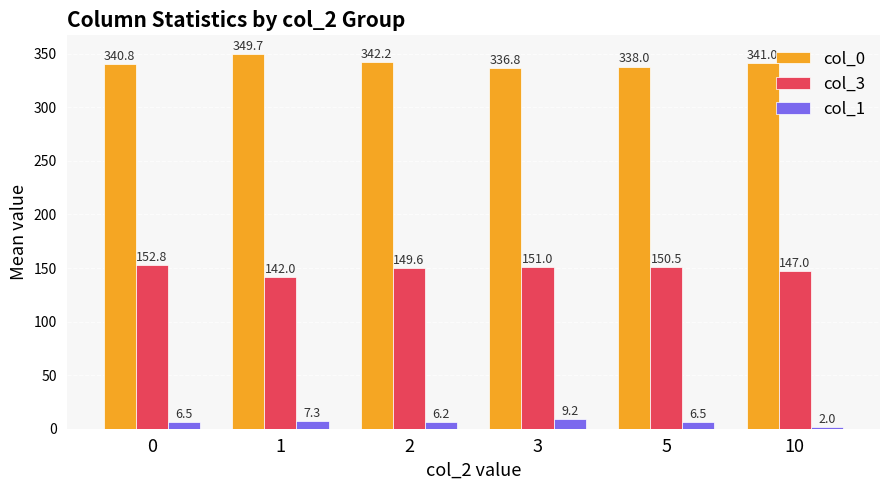

What is the sum of the col_0 values at 5 and 1?

687.7